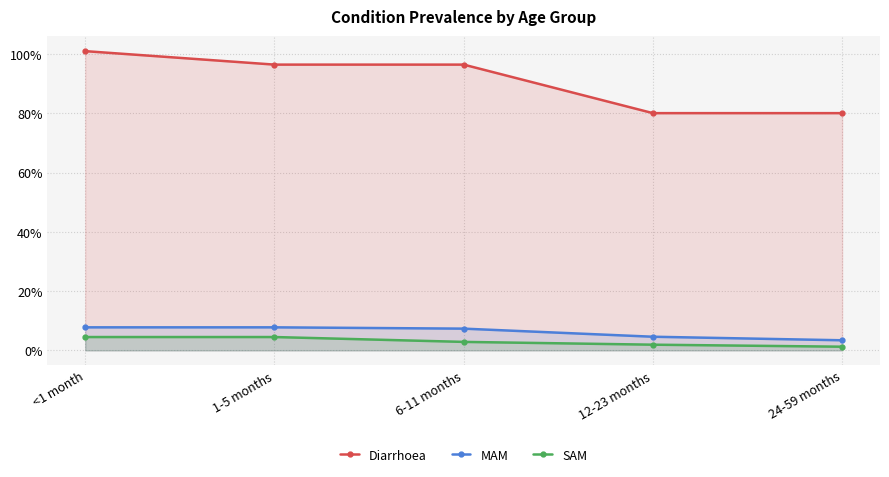

What is the spread (max minus min) of values at <1 month?

1.0